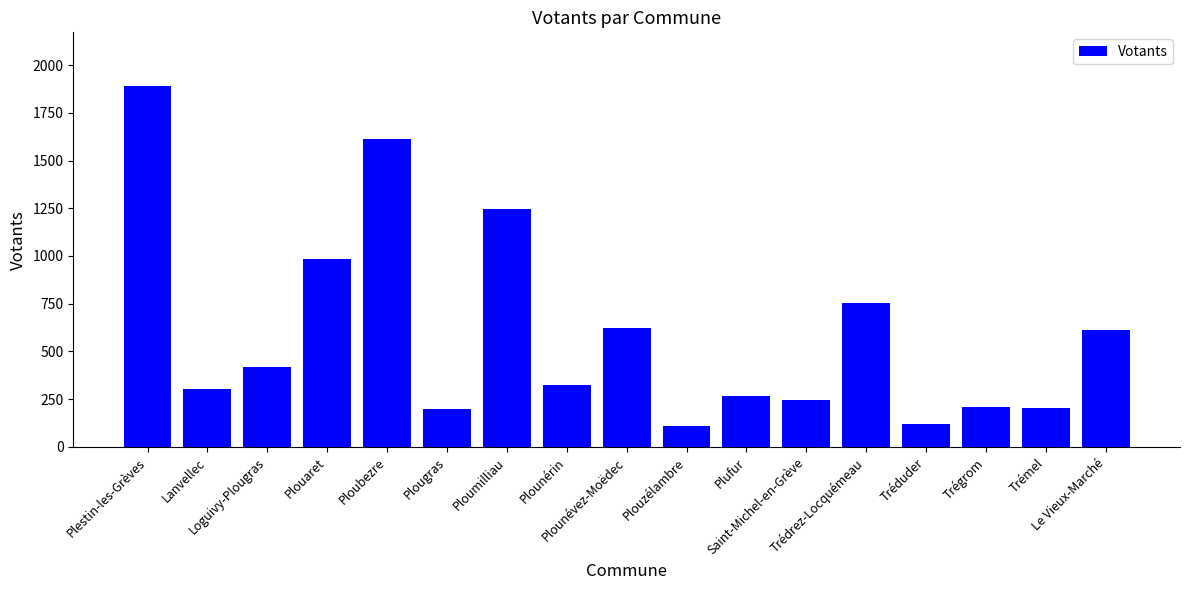

What is the value of the 10th bar from the left?

110